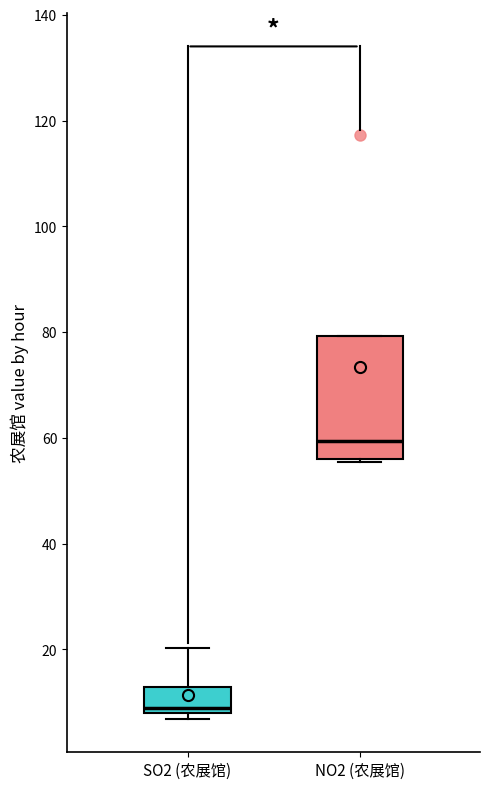

Comparing the boxes themselves (not the whiskers), which one is the tallest?

NO2 (农展馆)